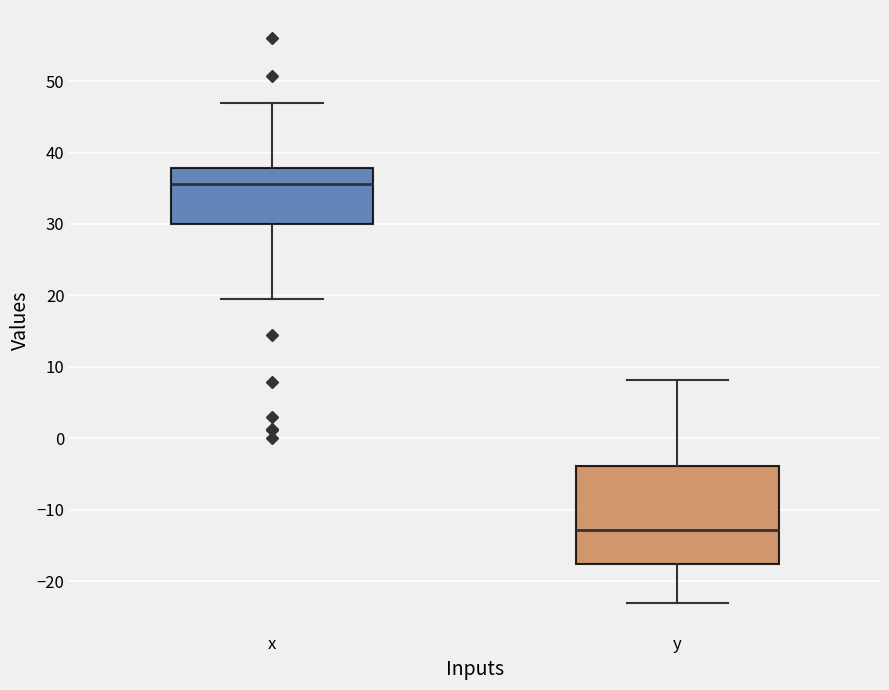

Comparing the boxes themselves (not the whiskers), which one is the tallest?

y